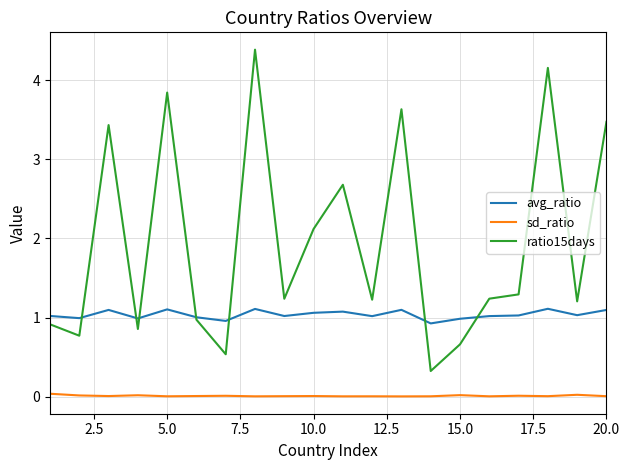

At how many categories does at least one series exceed 4?

2